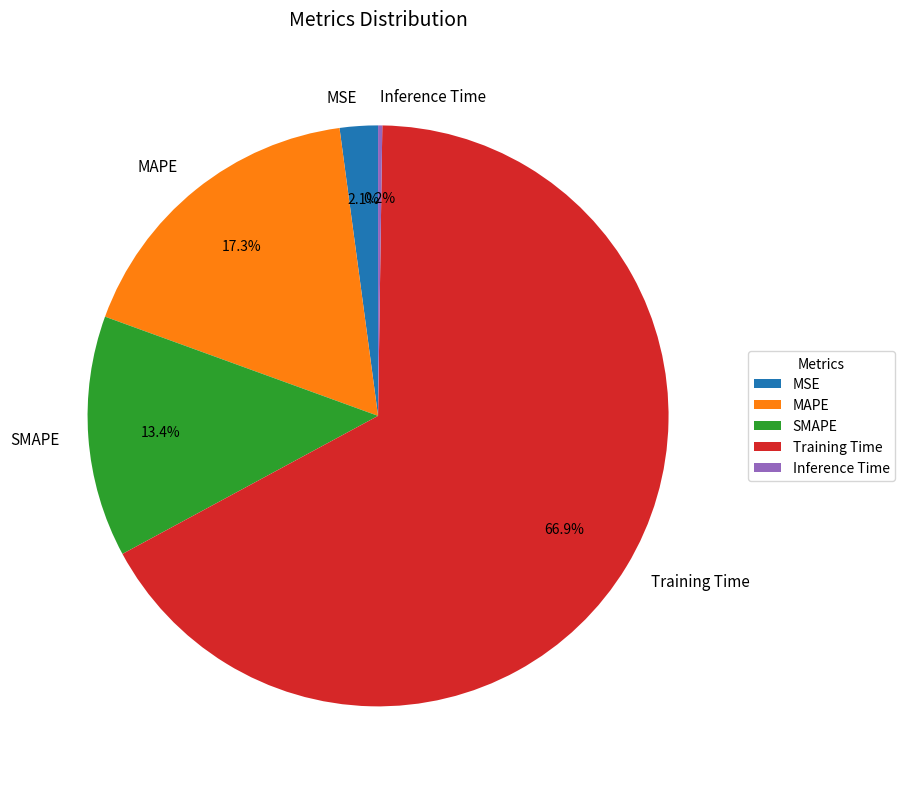

Which category has the biggest portion of the pie?

Training Time